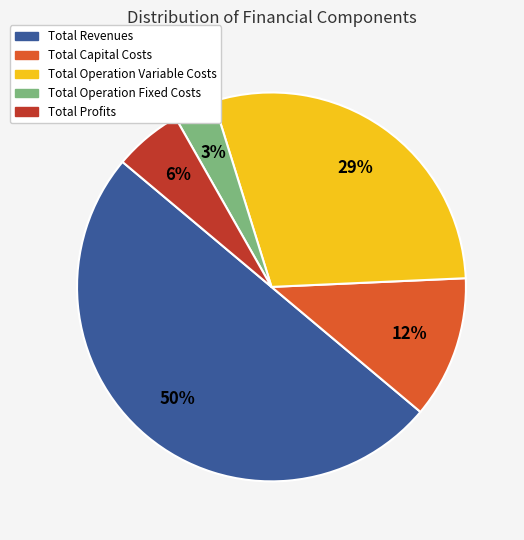

Does Total Profits represent more than half of the total?

No